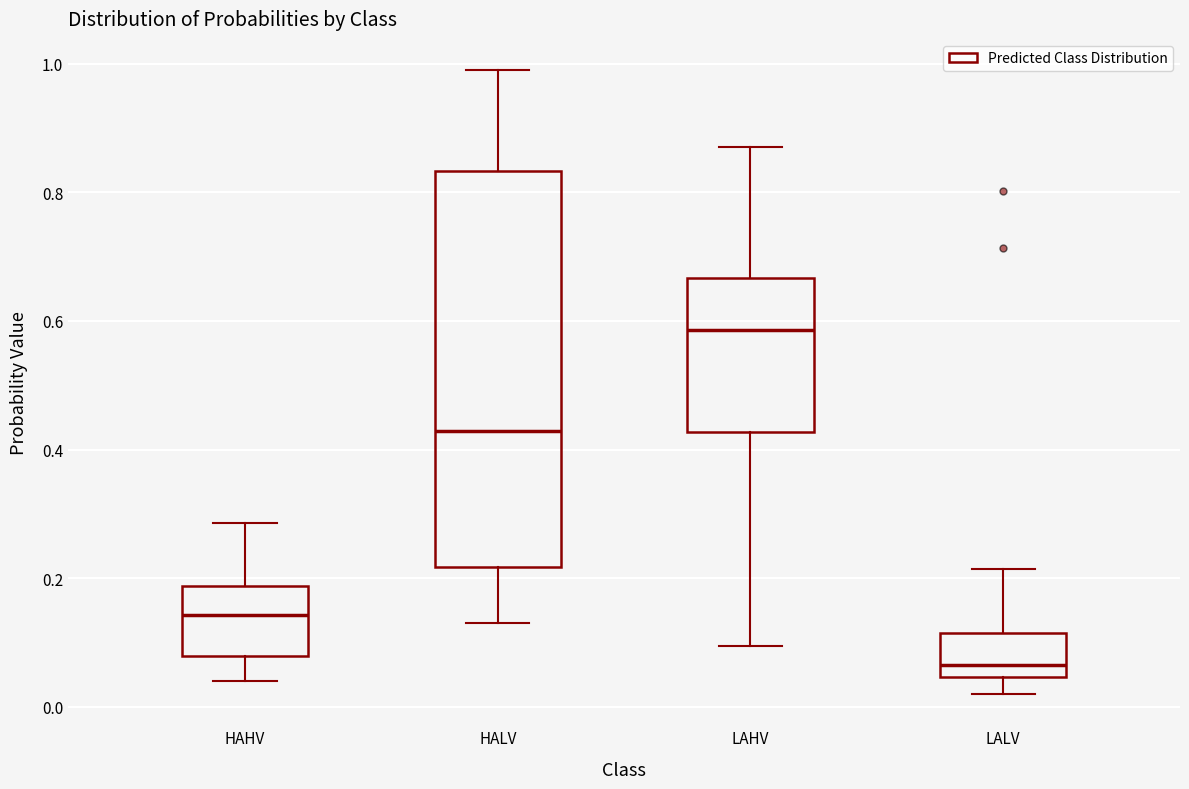

Reading left to right, read every box against the y-axis: the position of its median line, the range the box covers, and the ends of its whiskers. The values are not printed on the chart, so give them approximately, as read against the axis.

HAHV: median 0.14, box 0.08 to 0.18, whiskers 0.04 to 0.28
HALV: median 0.42, box 0.22 to 0.84, whiskers 0.12 to 1.00
LAHV: median 0.58, box 0.42 to 0.66, whiskers 0.10 to 0.86
LALV: median 0.06, box 0.04 to 0.12, whiskers 0.02 to 0.22